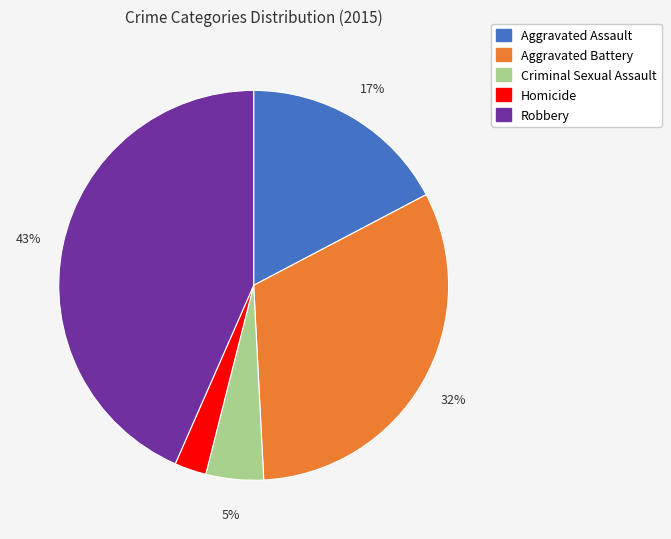

Combined, do Homicide and Aggravated Assault account for over 50%?

No